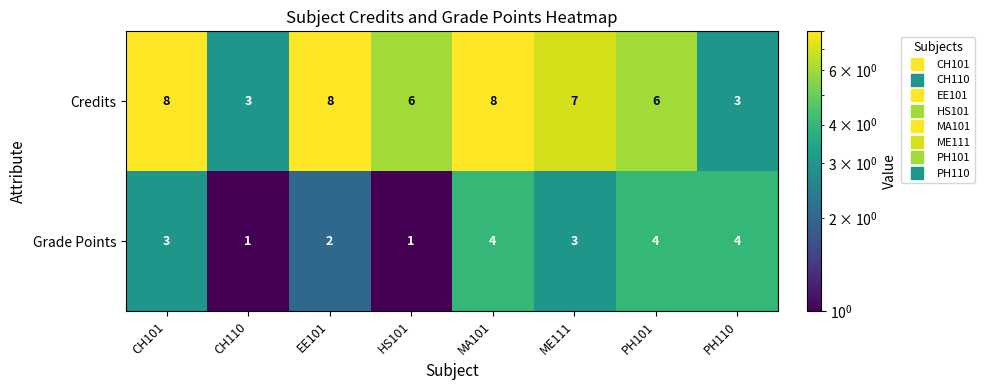

Which series has the widest spread of values?

Credits